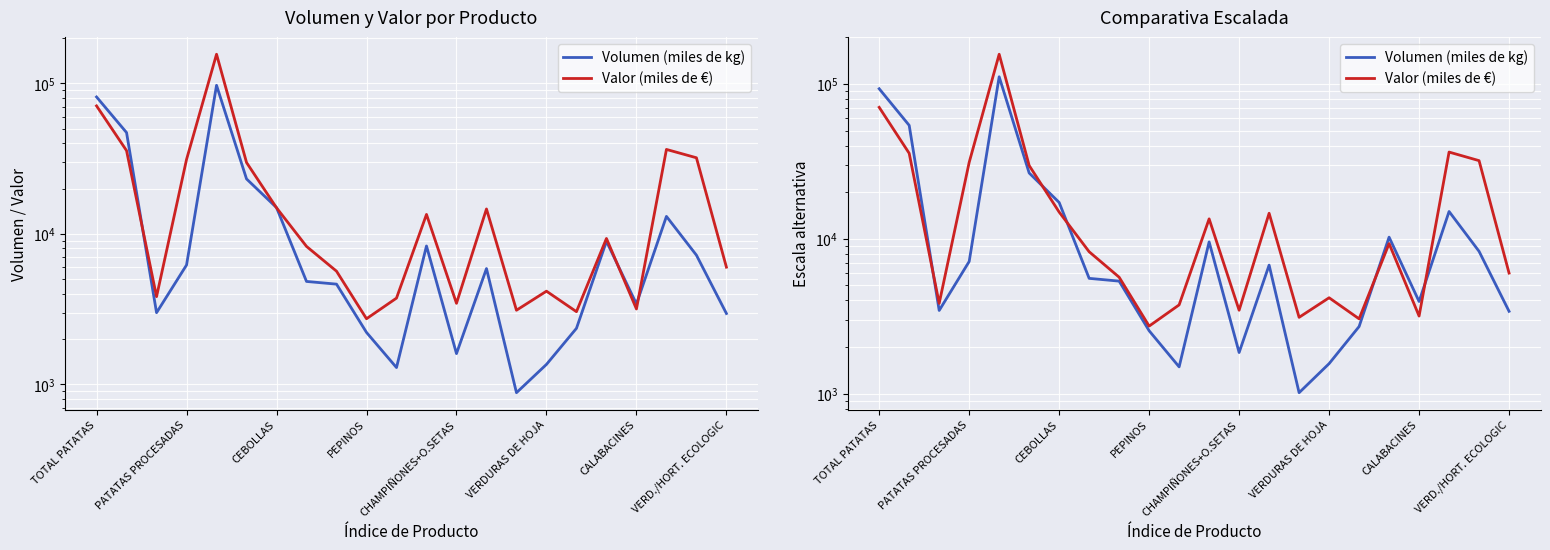

Which series has the widest spread of values?

Valor (miles de €)